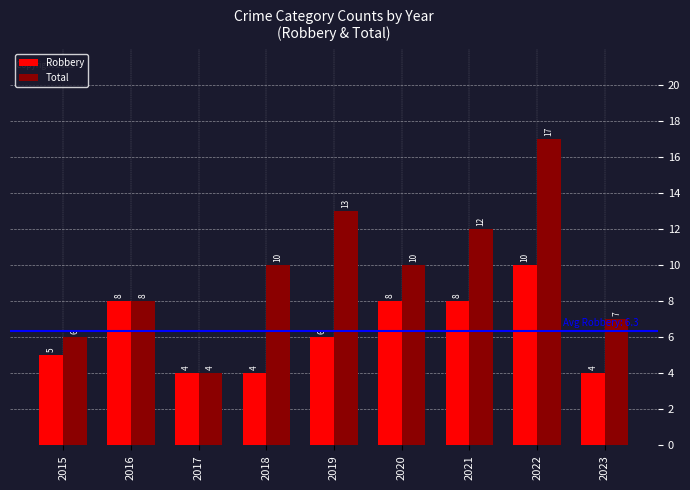

Is it true that Total equals 8 at 2016?

True